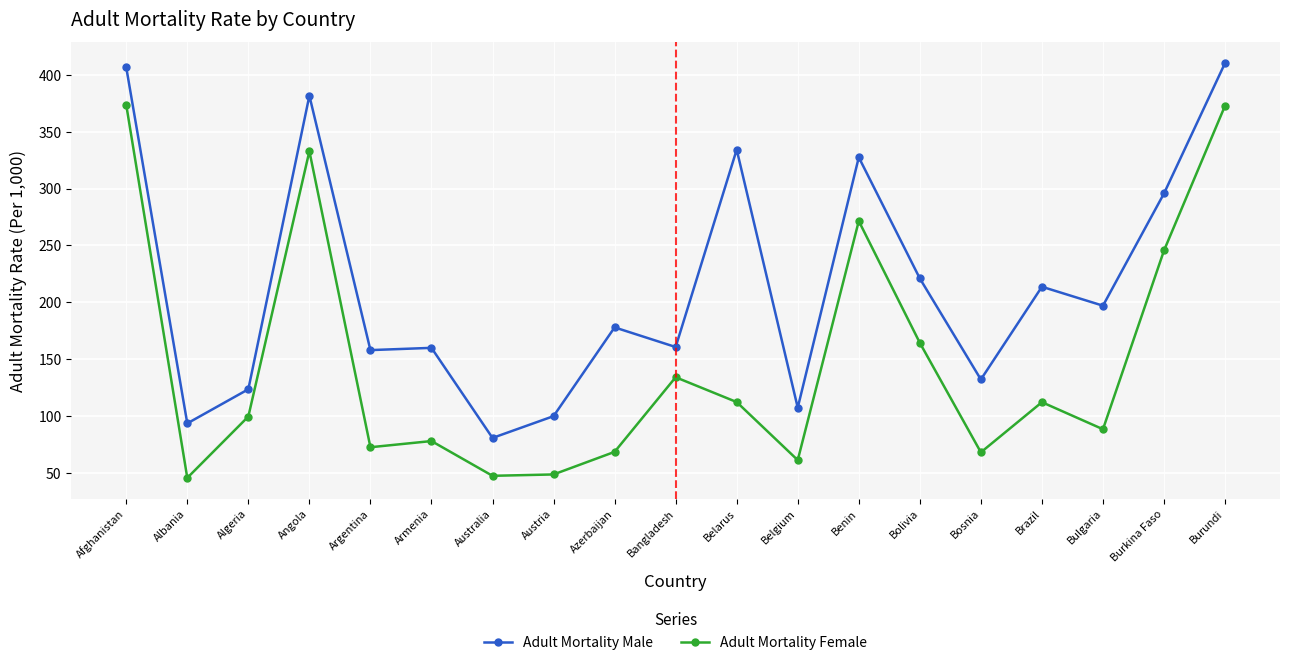

At Argentina, list the series in order from largest to smallest.

Adult Mortality Male, Adult Mortality Female